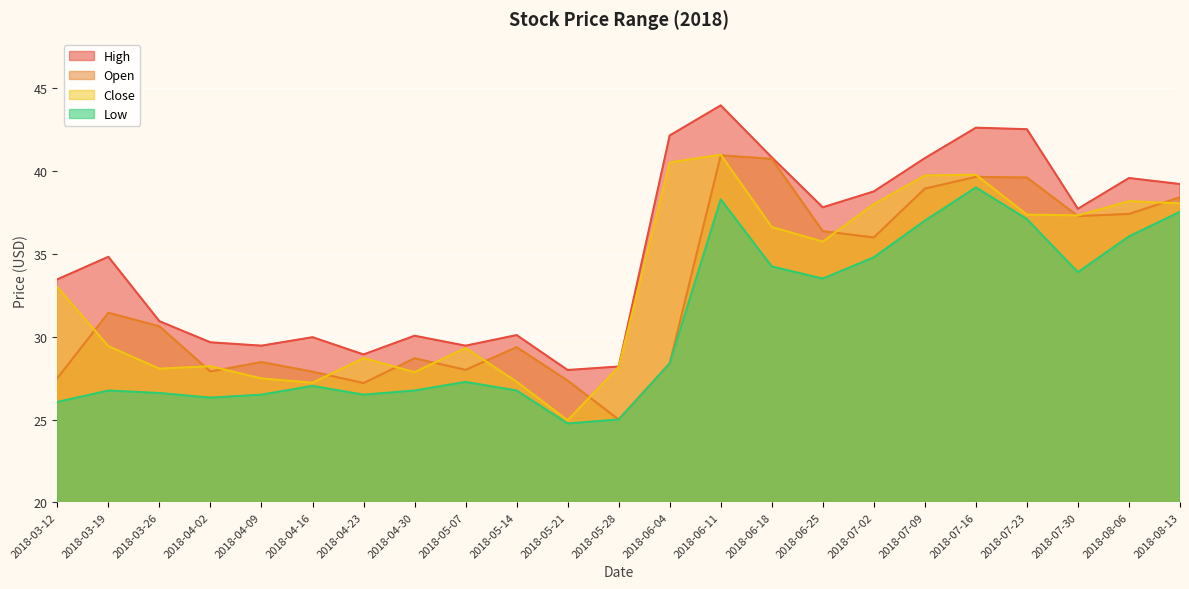

How many lines are shown in the chart?

4